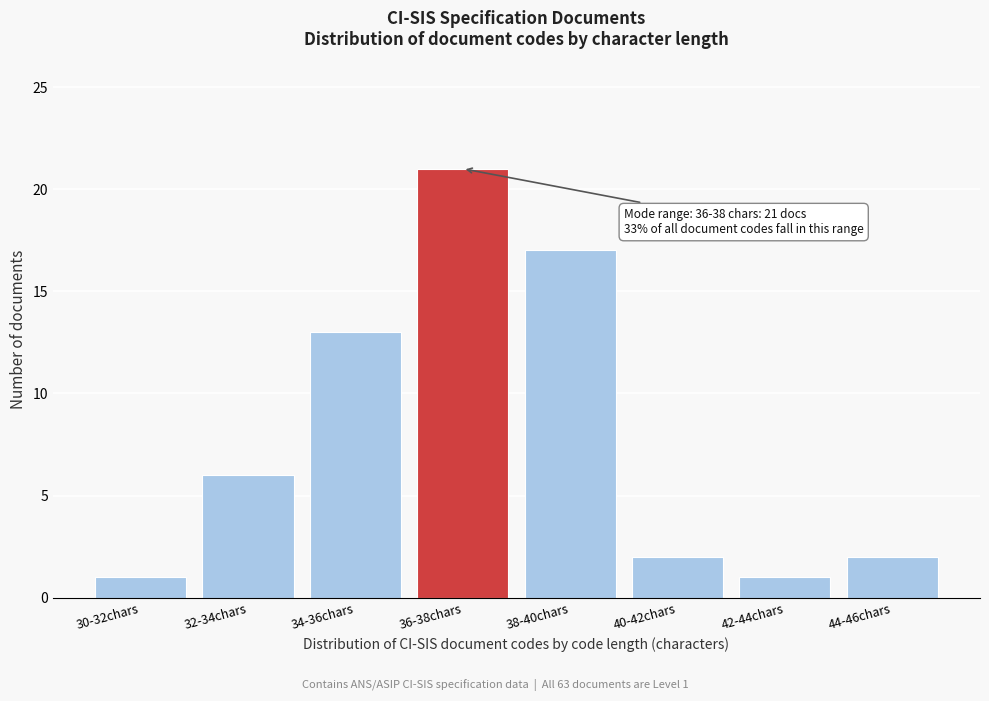

Reading right to left, what are all the values shown in this chart?

2	1	2	17	21	13	6	1